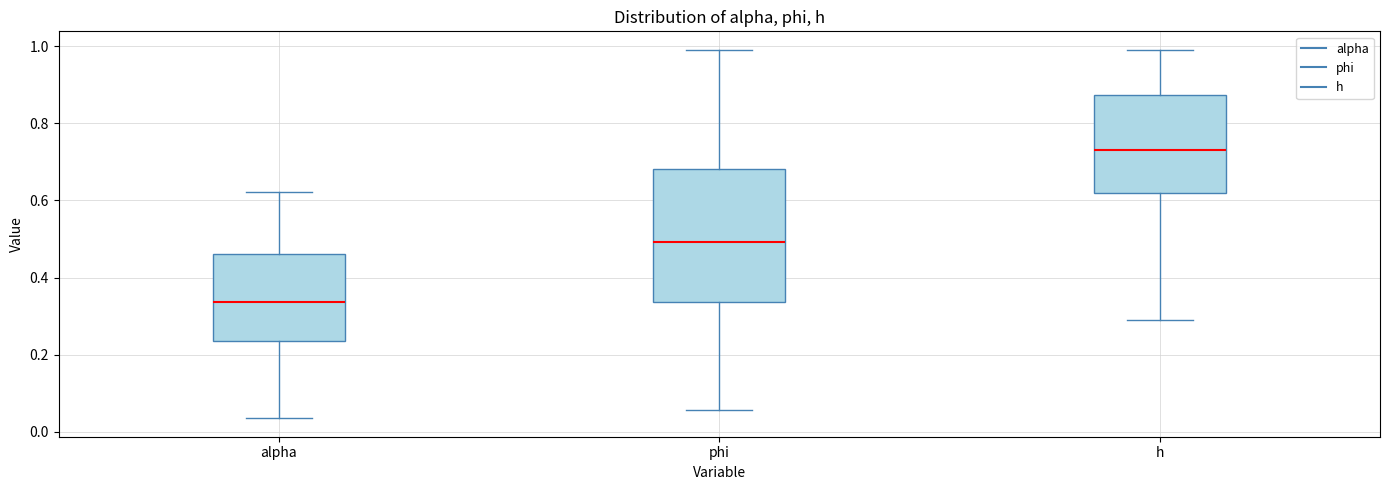

Reading left to right, transcribe this box plot: for each box, give where its median line is, the range the box spans, and where its two whiskers end, as read against the y-axis. The values are not printed on the chart, so give them approximately, as read against the axis.

alpha: median 0.34, box 0.24 to 0.46, whiskers 0.04 to 0.62
phi: median 0.50, box 0.34 to 0.68, whiskers 0.06 to 0.98
h: median 0.74, box 0.62 to 0.88, whiskers 0.28 to 1.00